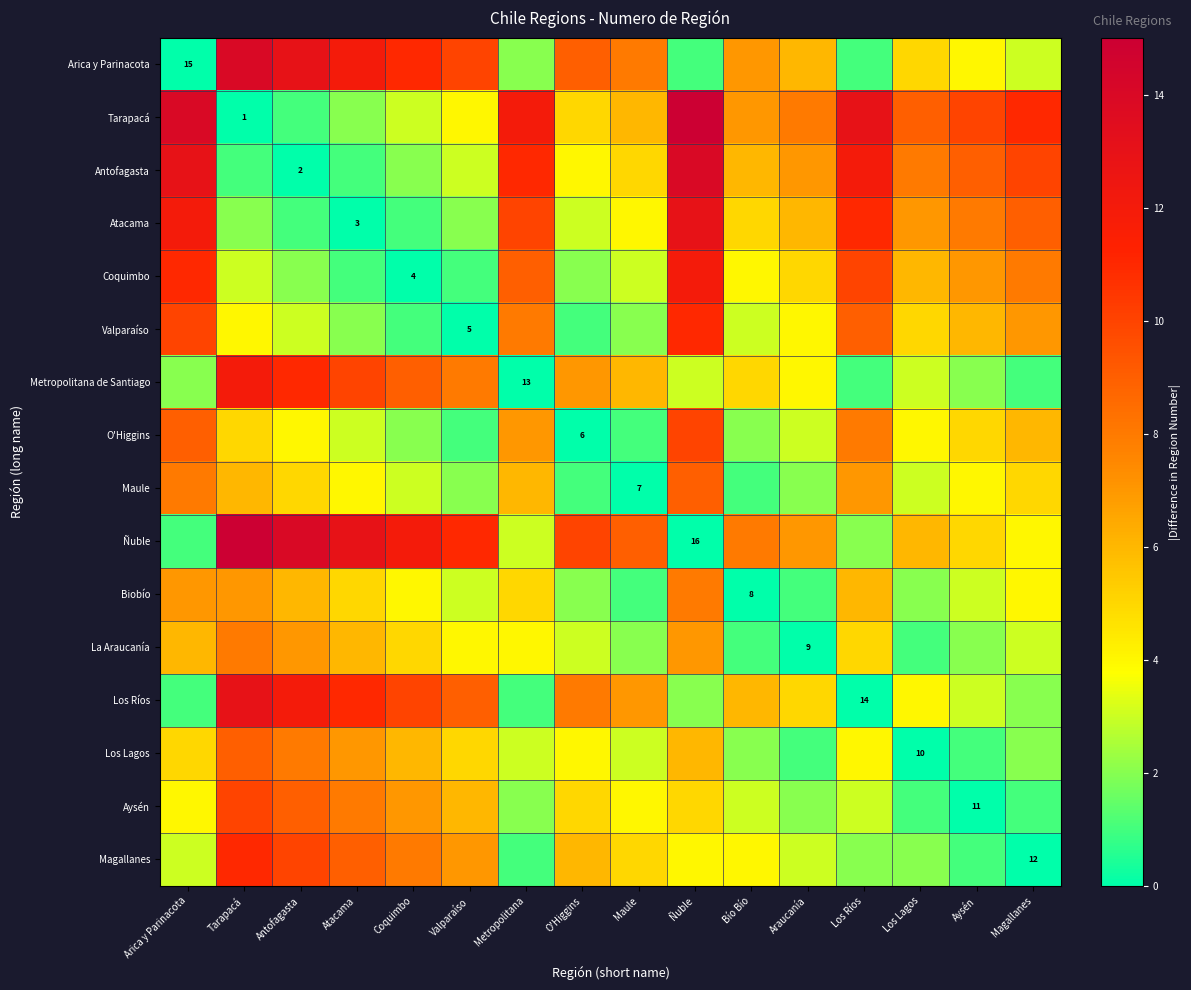

At how many categories does at least one series exceed 5?

16